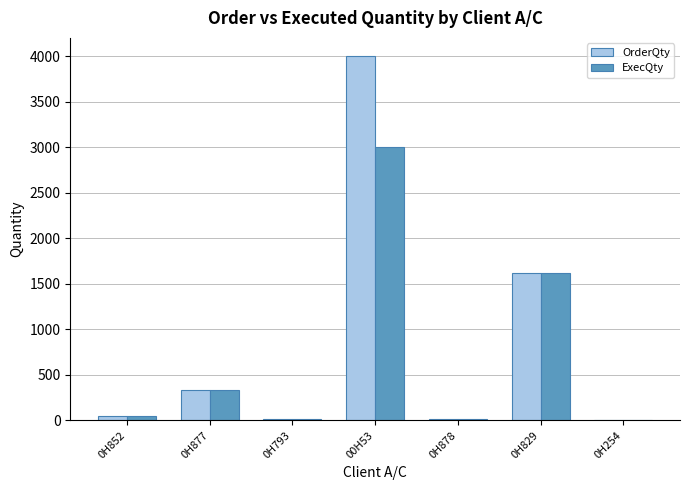

Which category has the highest value across all series?

00H53